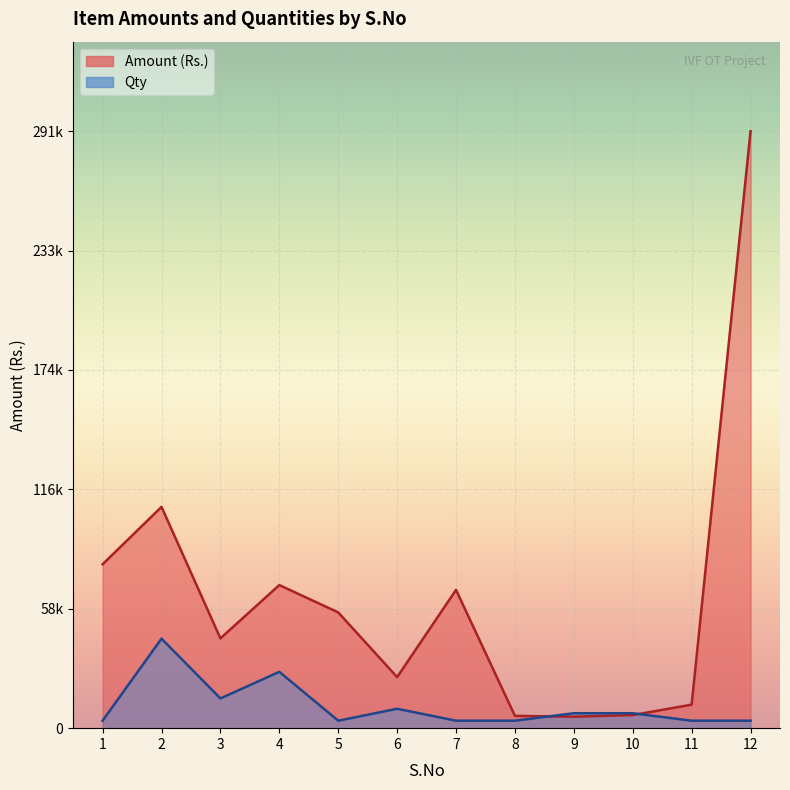

Count the number of data series in this chart.

2